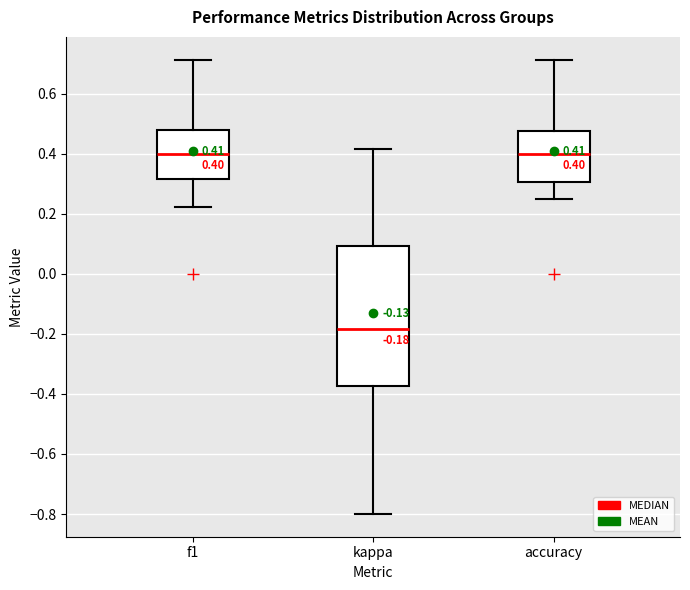

Which box is the tallest, from its lower edge to its upper edge?

kappa